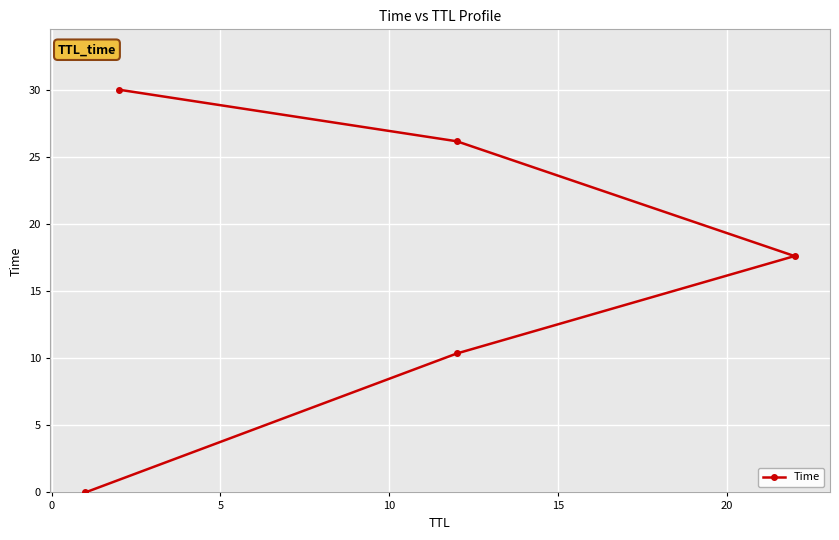

What is the difference between the maximum and minimum values?

30.0